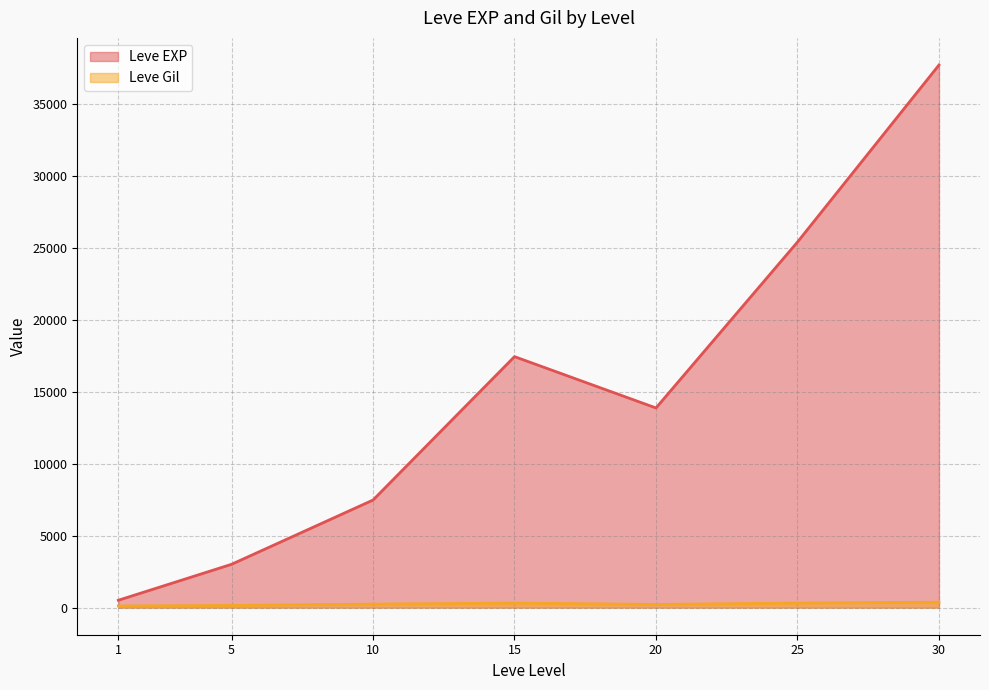

True or false: Leve EXP has a value of 49720 at 25.

False